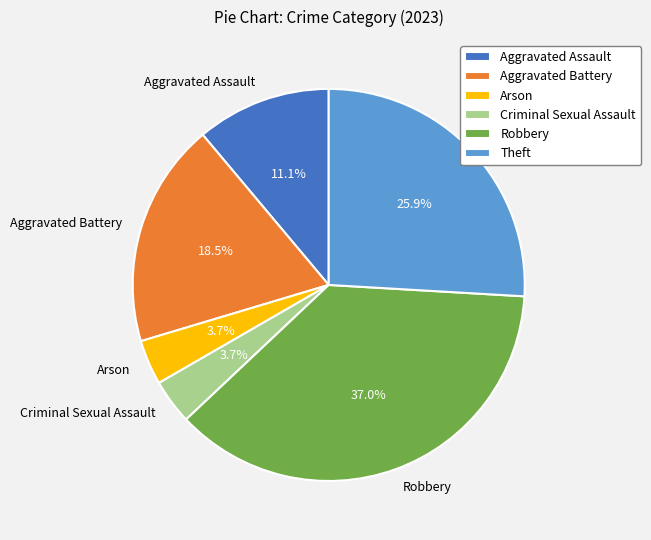

Approximately how many times larger is the value at Theft compared to Arson?

7.0